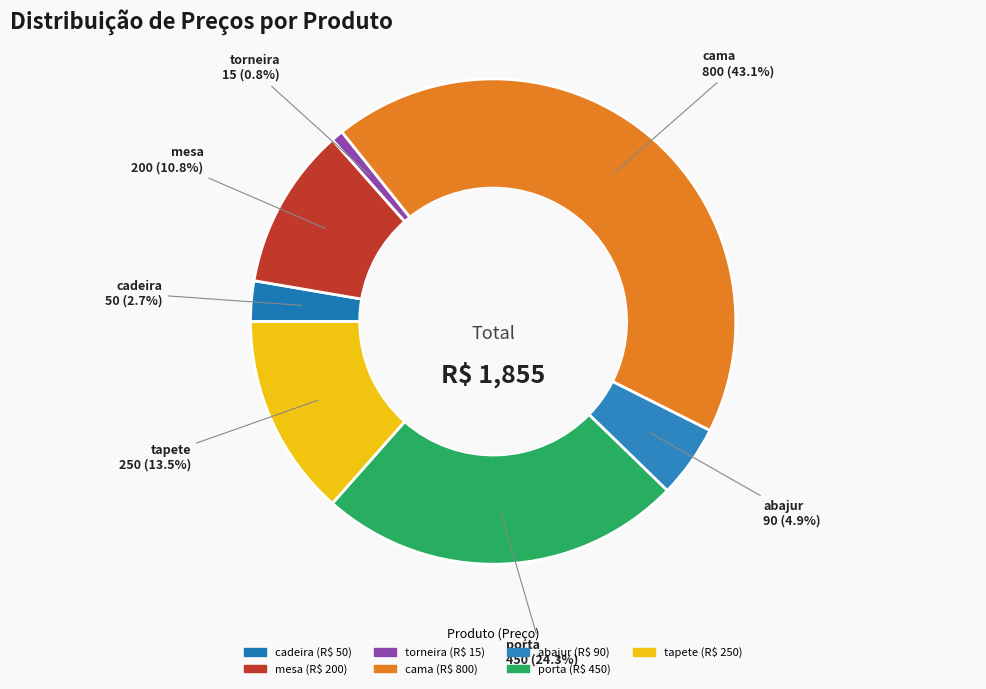

How many slices are in this pie chart?

7